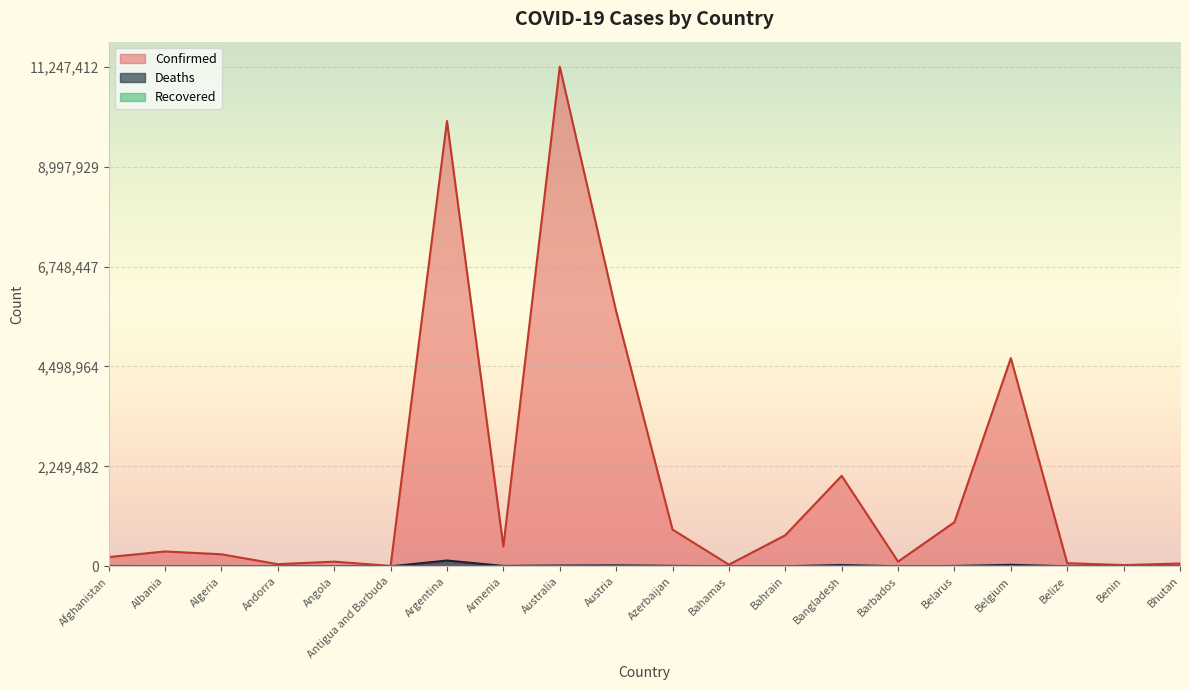

What is the sum of all Deaths values?

282808